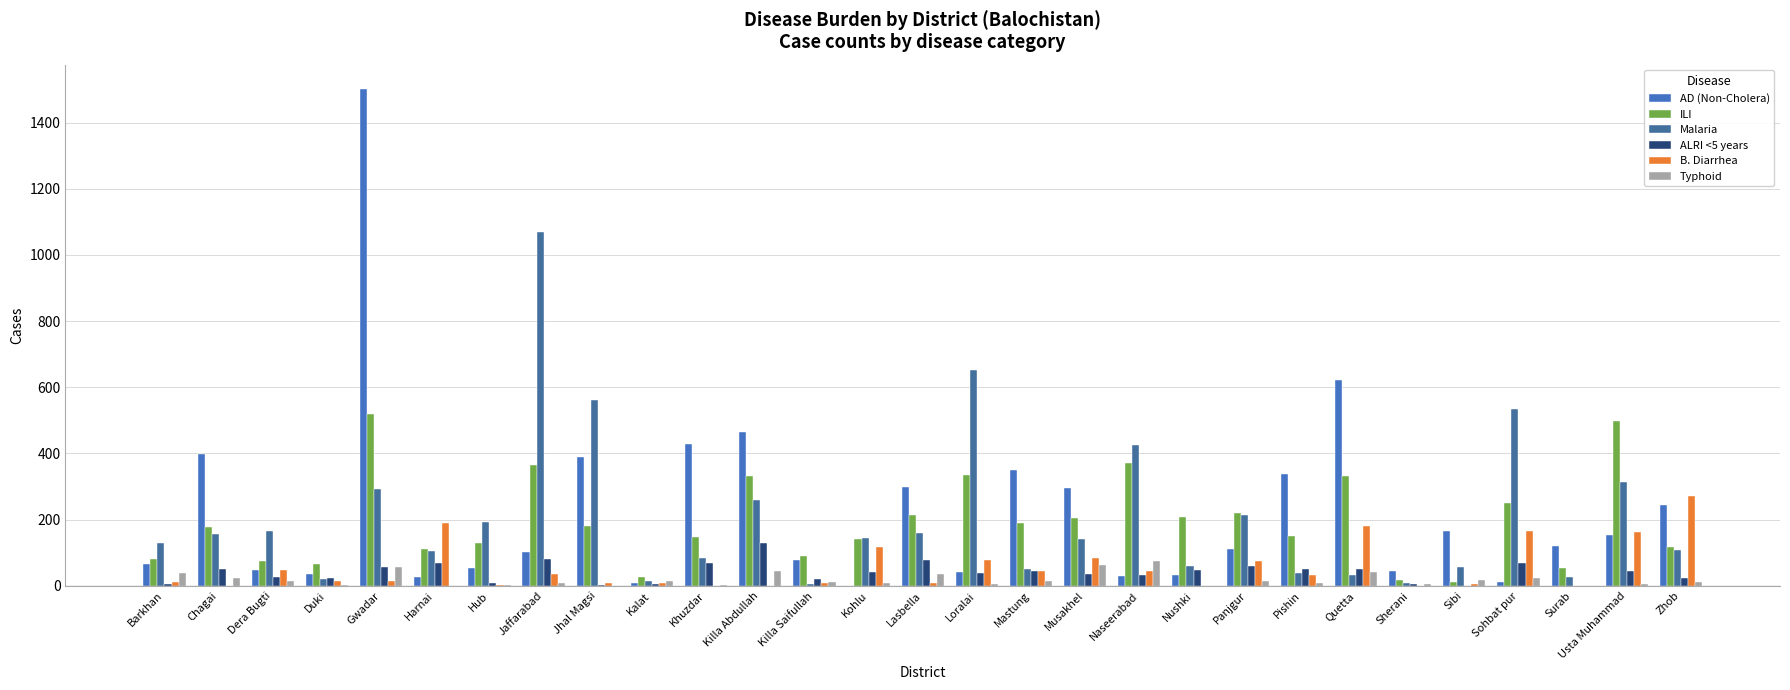

Reading left to right, list all the values displayed in this chart.

AD (Non-Cholera): Barkhan=65	Chagai=399	Dera Bugti=48	Duki=37	Gwadar=1500	Harnai=28	Hub=54	Jaffarabad=103	Jhal Magsi=389	Kalat=8	Khuzdar=430	Killa Abdullah=466	Killa Saifullah=79	Kohlu=0	Lasbella=299	Loralai=41	Mastung=349	Musakhel=295	Naseerabad=30	Nushki=34	Panjgur=110	Pishin=338	Quetta=621	Sherani=44	Sibi=167	Sohbat pur=13	Surab=120	Usta Muhammad=153	Zhob=244
ILI: Barkhan=82	Chagai=179	Dera Bugti=76	Duki=66	Gwadar=519	Harnai=112	Hub=128	Jaffarabad=364	Jhal Magsi=182	Kalat=26	Khuzdar=148	Killa Abdullah=332	Killa Saifullah=89	Kohlu=142	Lasbella=215	Loralai=334	Mastung=189	Musakhel=204	Naseerabad=372	Nushki=208	Panjgur=221	Pishin=150	Quetta=333	Sherani=17	Sibi=13	Sohbat pur=249	Surab=54	Usta Muhammad=499	Zhob=117
Malaria: Barkhan=128	Chagai=158	Dera Bugti=166	Duki=22	Gwadar=294	Harnai=104	Hub=193	Jaffarabad=1068	Jhal Magsi=563	Kalat=14	Khuzdar=83	Killa Abdullah=258	Killa Saifullah=7	Kohlu=146	Lasbella=161	Loralai=653	Mastung=50	Musakhel=143	Naseerabad=427	Nushki=61	Panjgur=215	Pishin=40	Quetta=32	Sherani=8	Sibi=57	Sohbat pur=535	Surab=28	Usta Muhammad=314	Zhob=107
ALRI <5 years: Barkhan=6	Chagai=51	Dera Bugti=28	Duki=25	Gwadar=58	Harnai=70	Hub=9	Jaffarabad=82	Jhal Magsi=4	Kalat=6	Khuzdar=70	Killa Abdullah=130	Killa Saifullah=21	Kohlu=43	Lasbella=79	Loralai=38	Mastung=45	Musakhel=36	Naseerabad=33	Nushki=48	Panjgur=59	Pishin=52	Quetta=52	Sherani=7	Sibi=1	Sohbat pur=68	Surab=0	Usta Muhammad=46	Zhob=25
B. Diarrhea: Barkhan=13	Chagai=0	Dera Bugti=47	Duki=16	Gwadar=14	Harnai=190	Hub=4	Jaffarabad=35	Jhal Magsi=9	Kalat=10	Khuzdar=0	Killa Abdullah=0	Killa Saifullah=10	Kohlu=118	Lasbella=8	Loralai=79	Mastung=44	Musakhel=83	Naseerabad=44	Nushki=0	Panjgur=75	Pishin=33	Quetta=180	Sherani=0	Sibi=5	Sohbat pur=166	Surab=0	Usta Muhammad=163	Zhob=271
Typhoid: Barkhan=39	Chagai=23	Dera Bugti=14	Duki=4	Gwadar=58	Harnai=0	Hub=2	Jaffarabad=9	Jhal Magsi=1	Kalat=14	Khuzdar=4	Killa Abdullah=44	Killa Saifullah=12	Kohlu=10	Lasbella=35	Loralai=7	Mastung=16	Musakhel=64	Naseerabad=74	Nushki=0	Panjgur=14	Pishin=9	Quetta=43	Sherani=5	Sibi=17	Sohbat pur=24	Surab=0	Usta Muhammad=7	Zhob=12